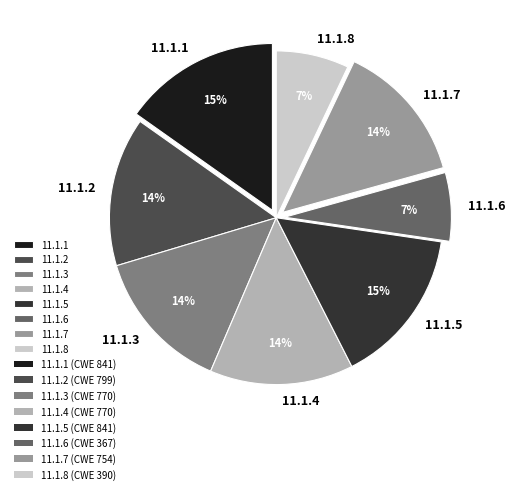

Is the sum of 11.1.5 and 11.1.8 greater than half?

No